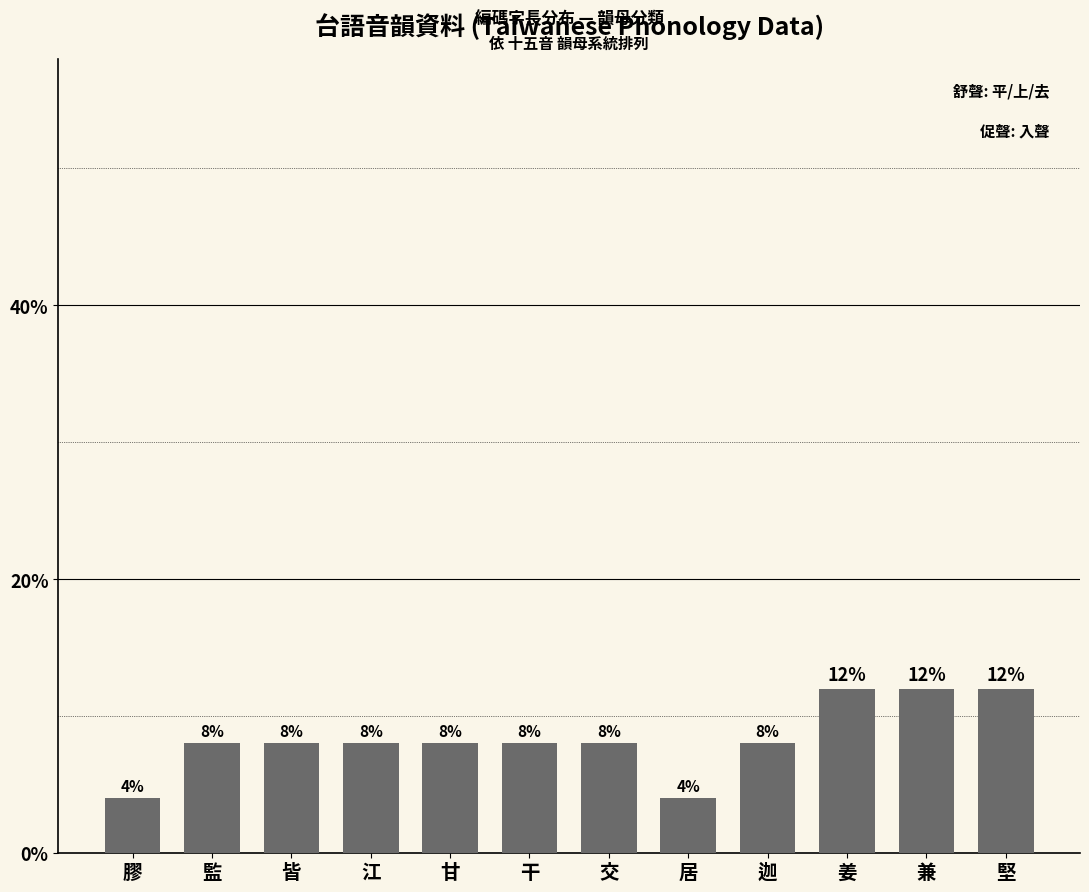

What is the difference between the second highest and second lowest values?

8